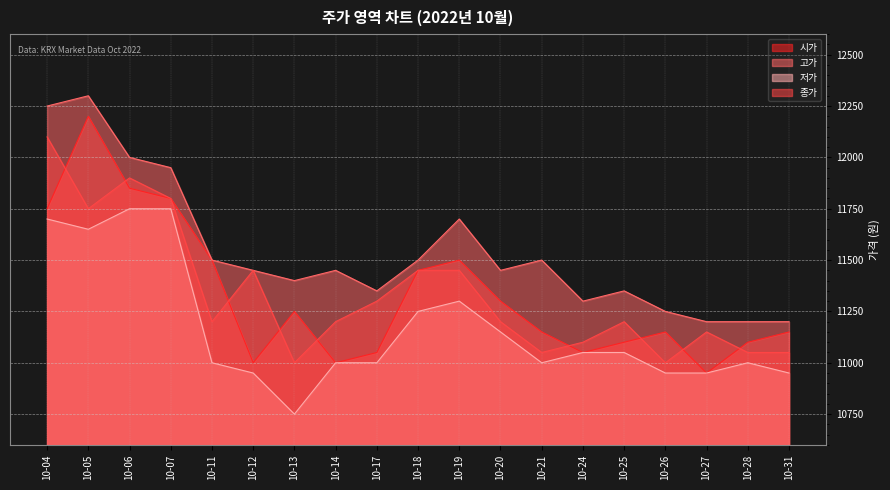

What is the value of the 종가 point at the 10th from the left?

11450